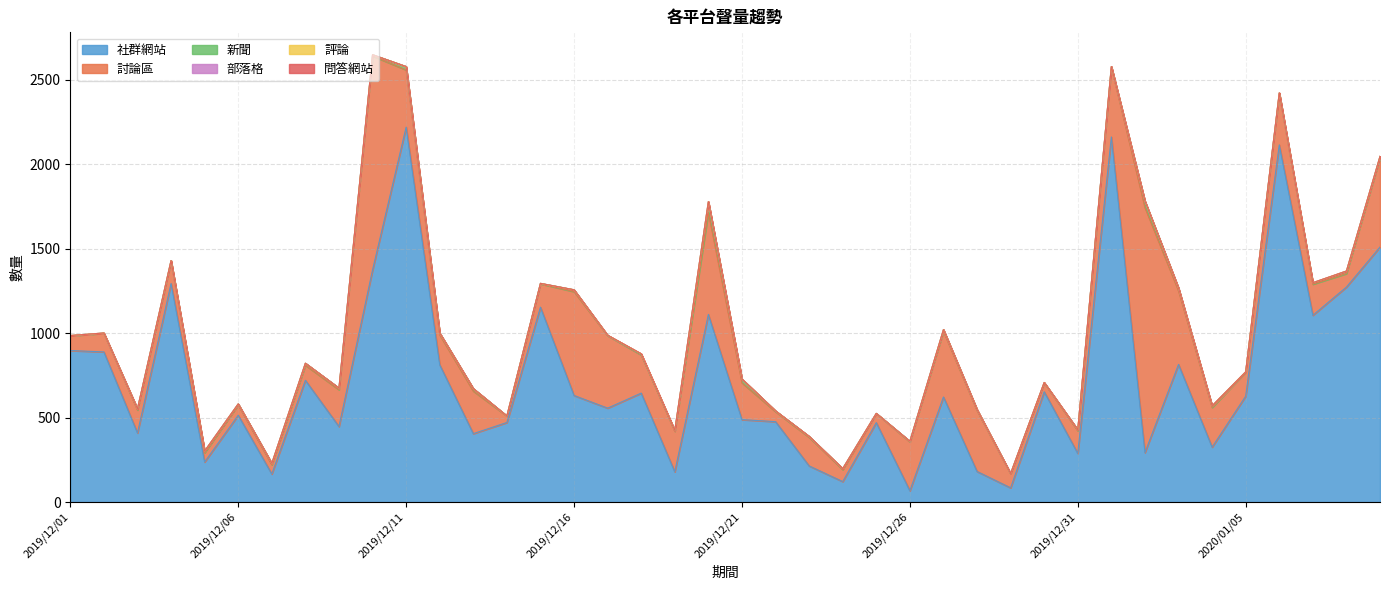

Reading left to right, list all the values displayed in this chart.

社群網站: 897	889	409	1294	237	514	166	721	447	1374	2220	813	405	471	1154	631	556	645	179	1111	488	476	214	121	470	67	622	181	84	653	288	2162	293	815	325	627	2115	1106	1273	1510
討論區: 87	110	136	131	55	61	55	89	218	1267	339	177	252	38	138	615	429	226	240	604	218	59	169	71	54	289	389	361	83	53	134	413	1451	435	235	141	303	184	80	529
新聞: 2	2	7	5	10	6	8	12	10	8	20	11	15	1	3	11	2	3	4	63	22	5	6	6	1	4	10	6	2	1	6	4	38	17	9	3	4	8	15	8
部落格: 0	0	0	0	0	0	0	0	0	0	0	0	0	0	0	0	1	4	1	1	1	0	0	0	0	0	0	0	0	1	0	0	0	0	1	0	1	1	0	0
評論: 0	0	0	0	0	0	0	0	0	0	0	0	0	0	0	0	0	0	0	0	0	0	0	0	0	0	0	0	0	0	0	0	0	0	0	0	0	0	0	0
問答網站: 0	0	0	0	0	0	0	0	0	0	0	0	0	0	0	0	0	0	0	0	0	0	0	0	0	0	0	0	0	0	0	0	0	0	0	0	0	0	0	0